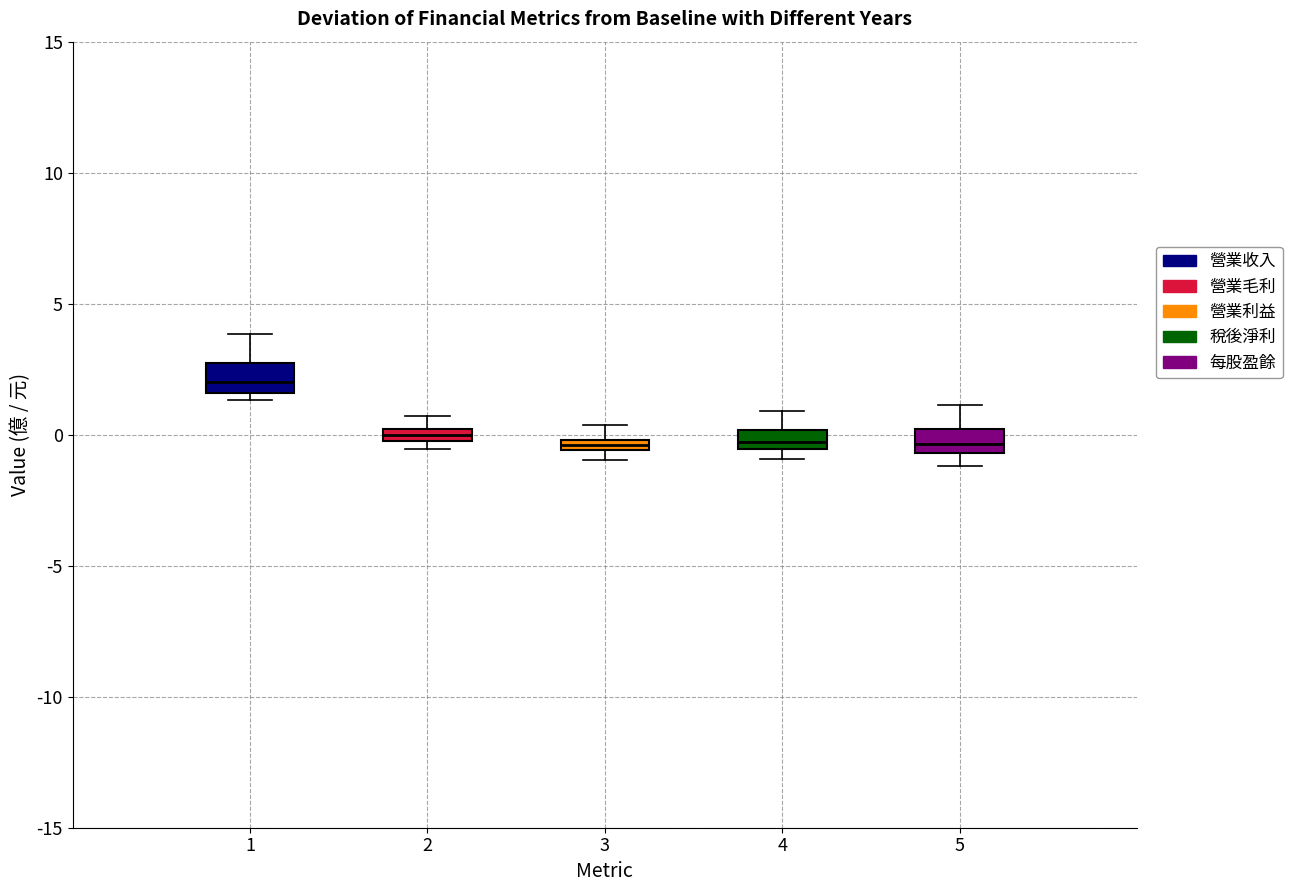

Where does the median line of the box at x = 1 sit on the y-axis? The values are not printed on the chart, so give them approximately, as read against the axis.

2.0